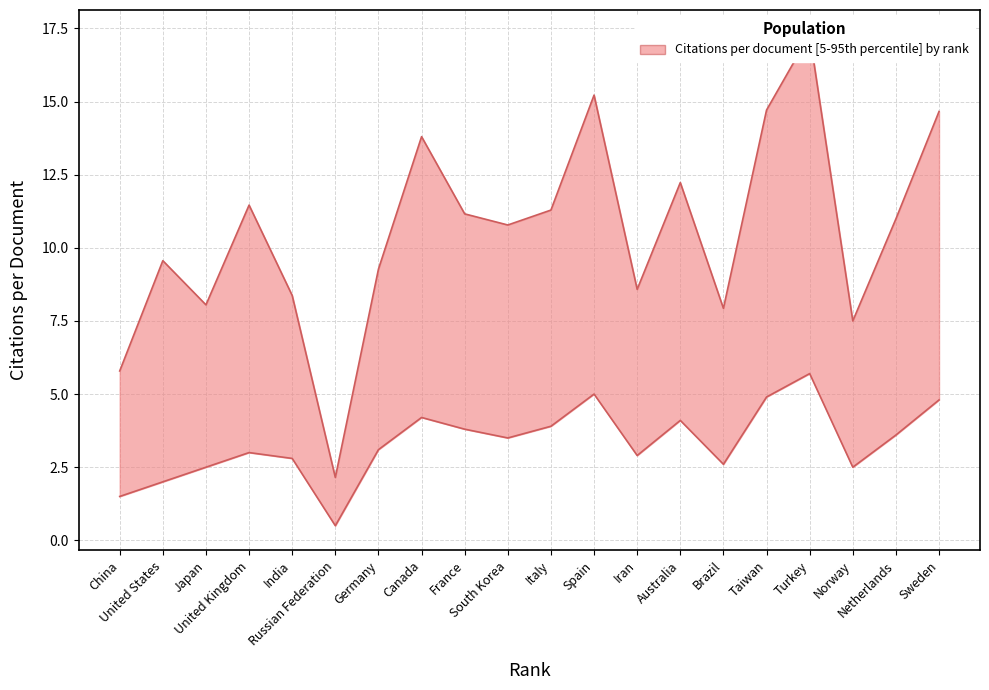

Which series has the largest range (max minus min)?

Citations per document (upper)